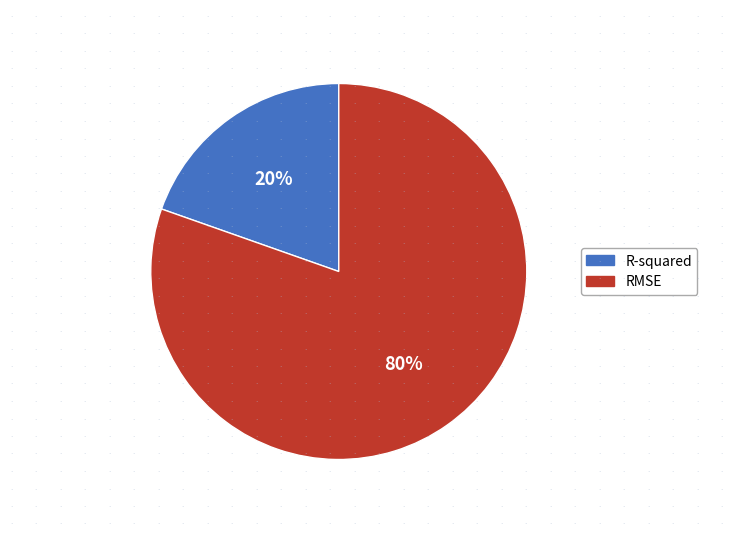

Which category accounts for the majority?

RMSE